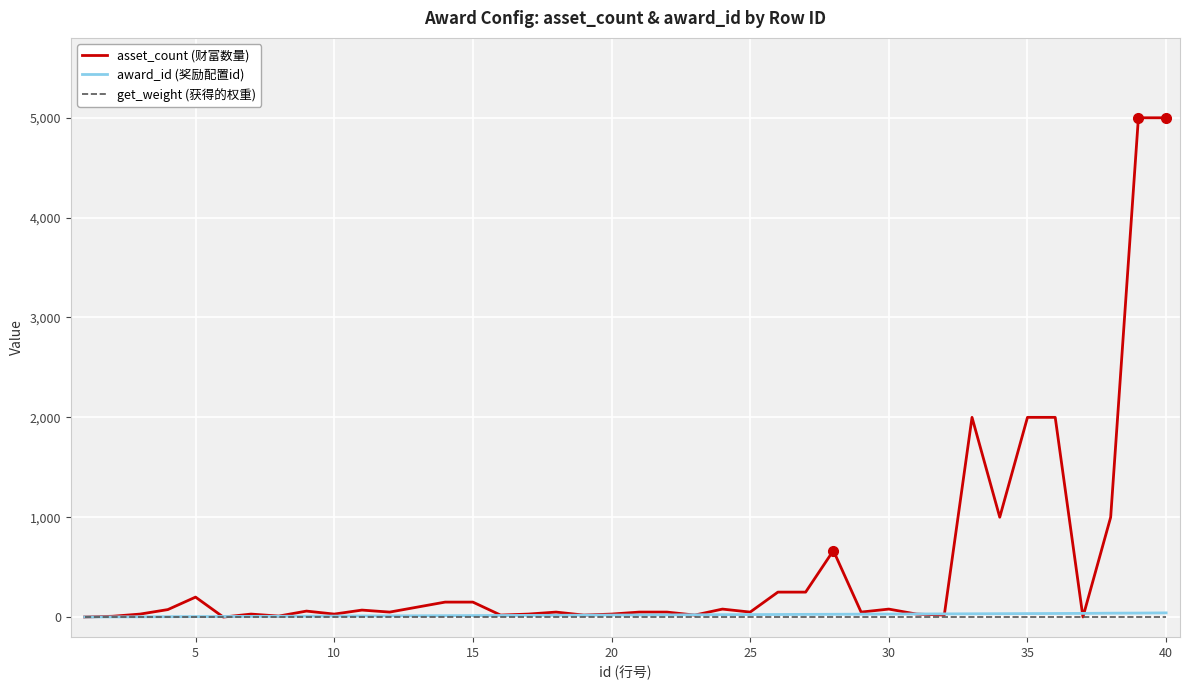

Which series has the largest range (max minus min)?

asset_count (财富数量)